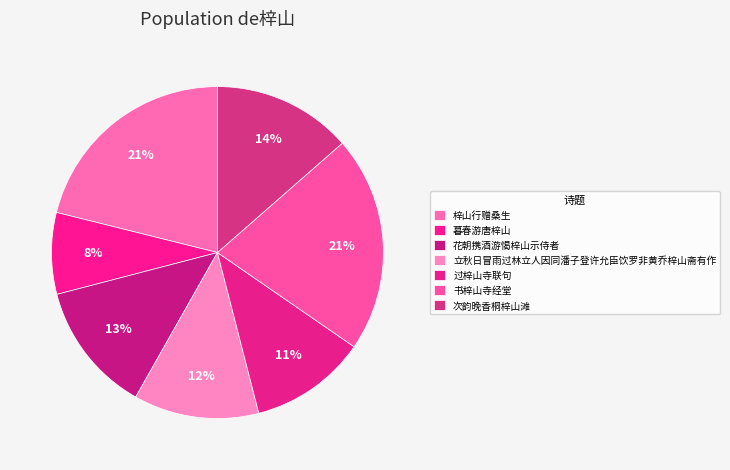

Between 过梓山寺联句 and 暮春游唐梓山, which is larger?

过梓山寺联句